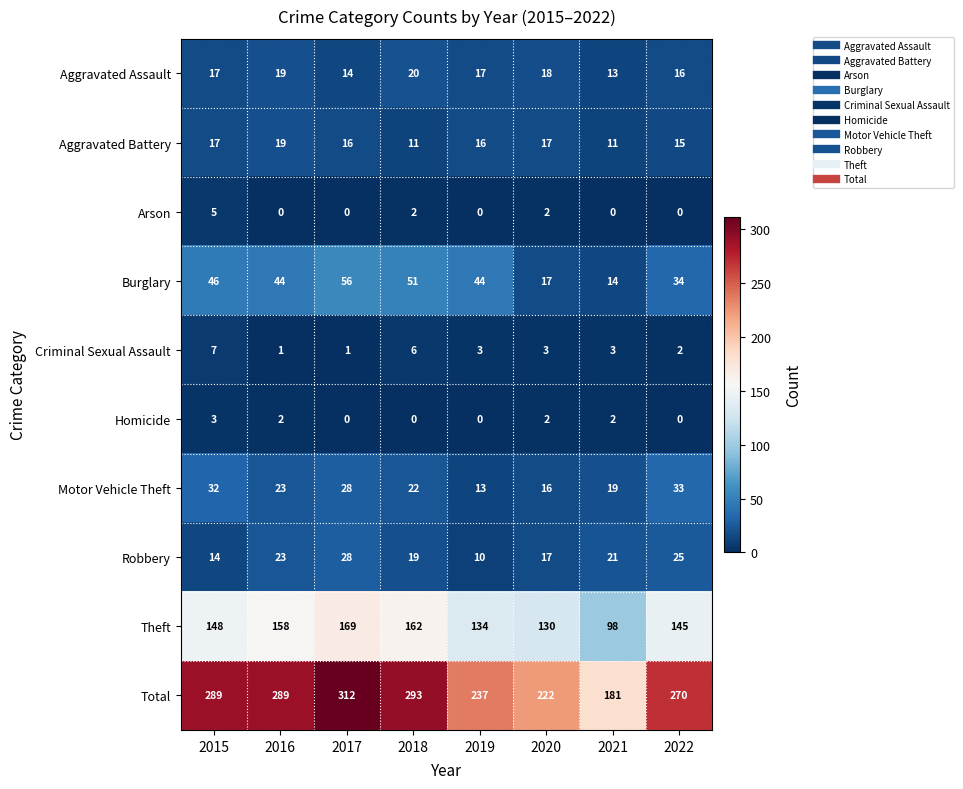

The value of Total at 2019 is 85. True or false?

False